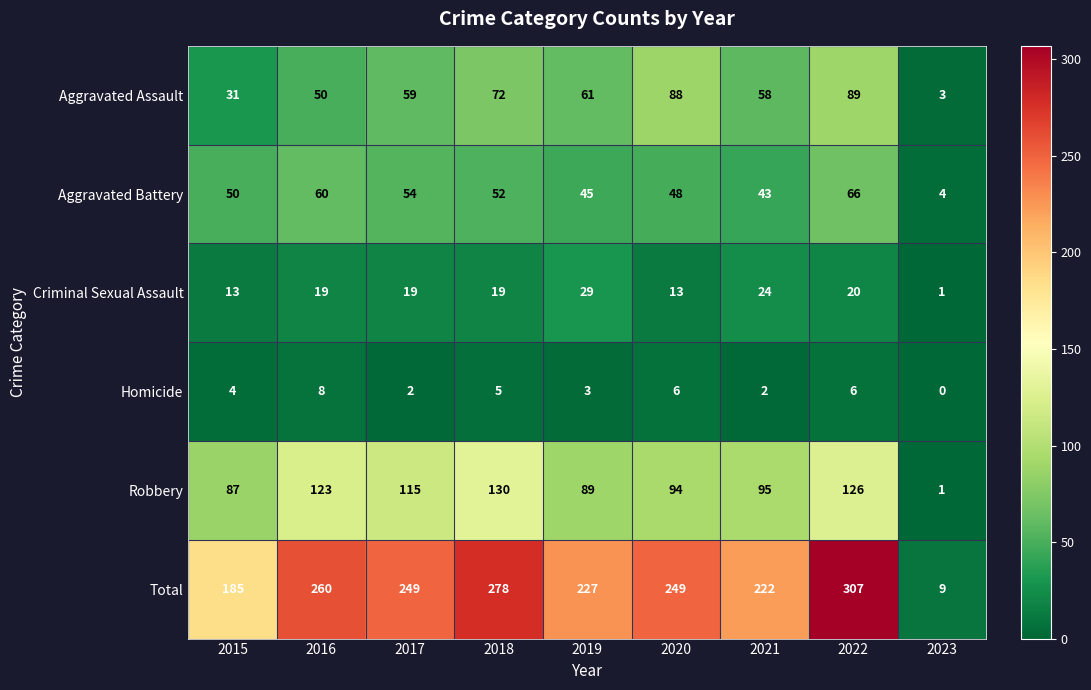

Which series has the widest spread of values?

Total